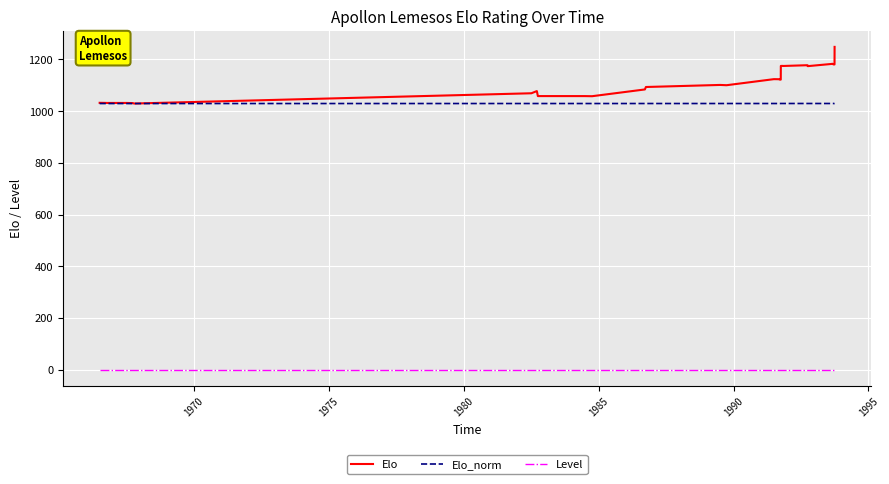

List the series in order of their peak value, lowest first.

Level, Elo_norm, Elo